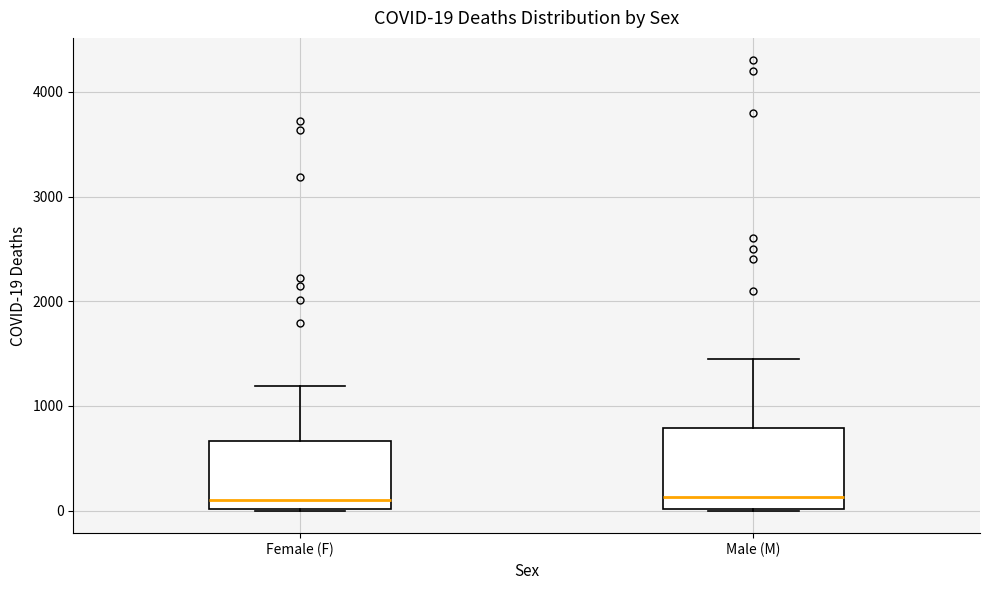

Comparing the boxes themselves (not the whiskers), which one is the tallest?

Male (M)